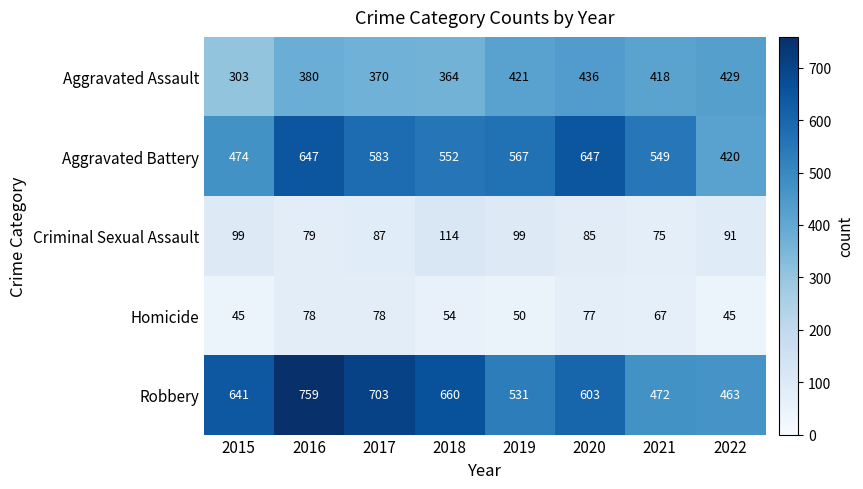

Is the value of Homicide at 2019 greater than the value of Aggravated Battery at 2022?

No